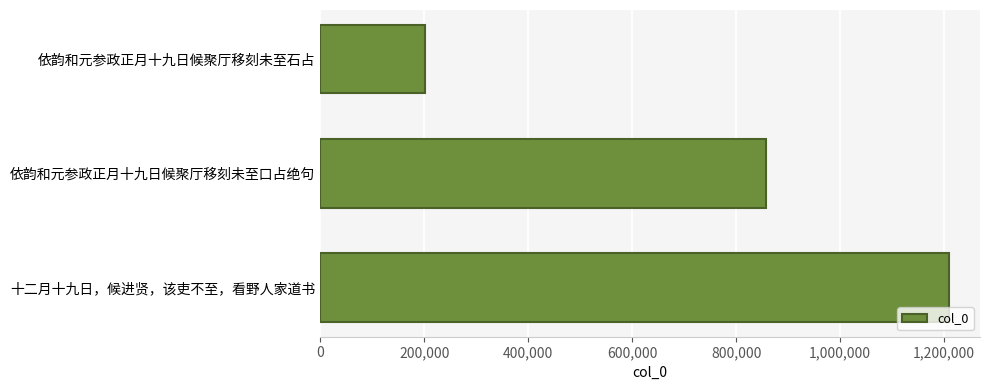

Reading bottom to top, extract all data points from this chart.

1208323	857620	201869